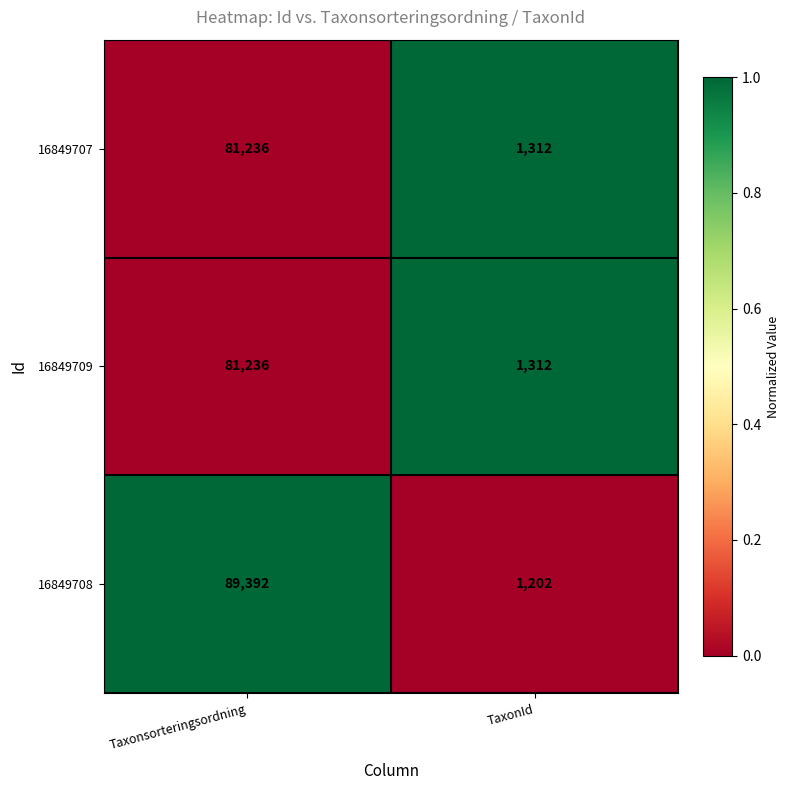

What is the sum of the 16849709 values at TaxonId and Taxonsorteringsordning?

82548